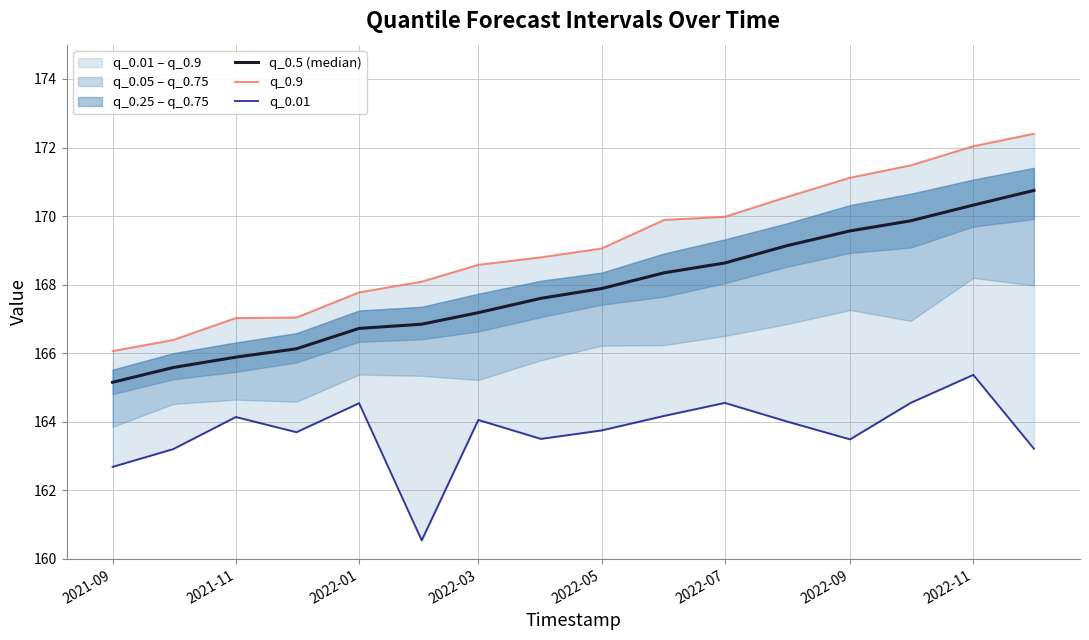

The q_0.5 (median) series shows 166.7 at 2022-01. True or false?

True